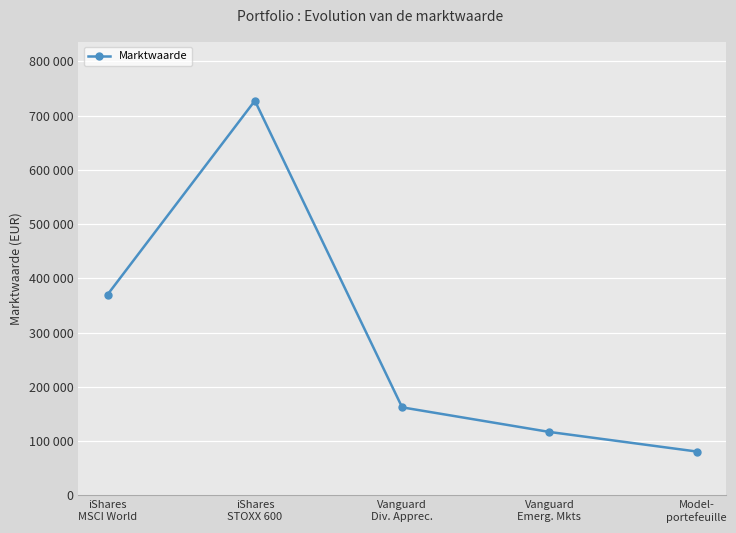

Which category has the highest value across all series?

iShares
STOXX 600